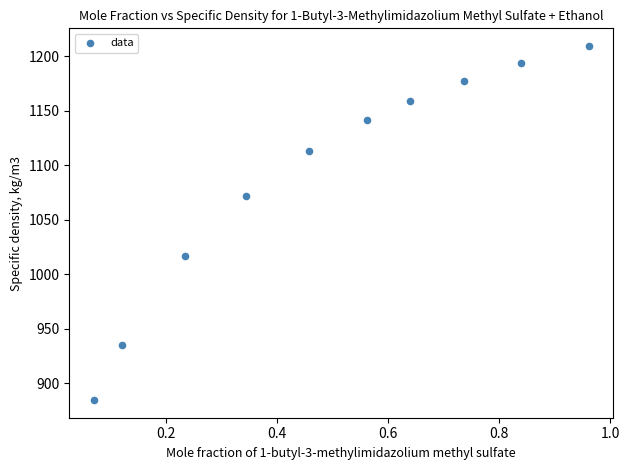

What is the range of Y values (max minus min)?

324.7